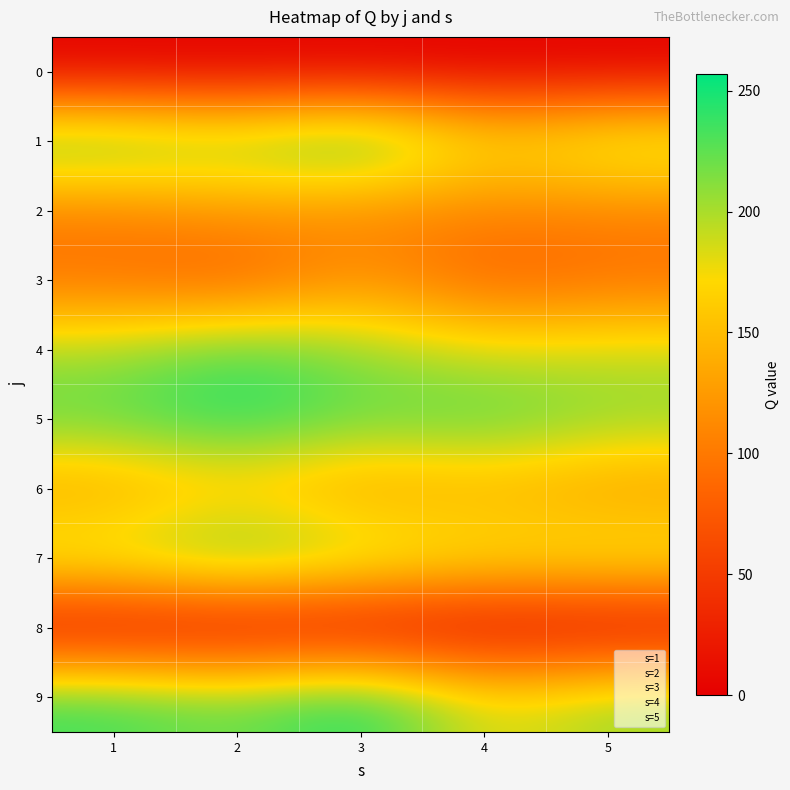

True or false: 1 has a value of 50 at 2.

False